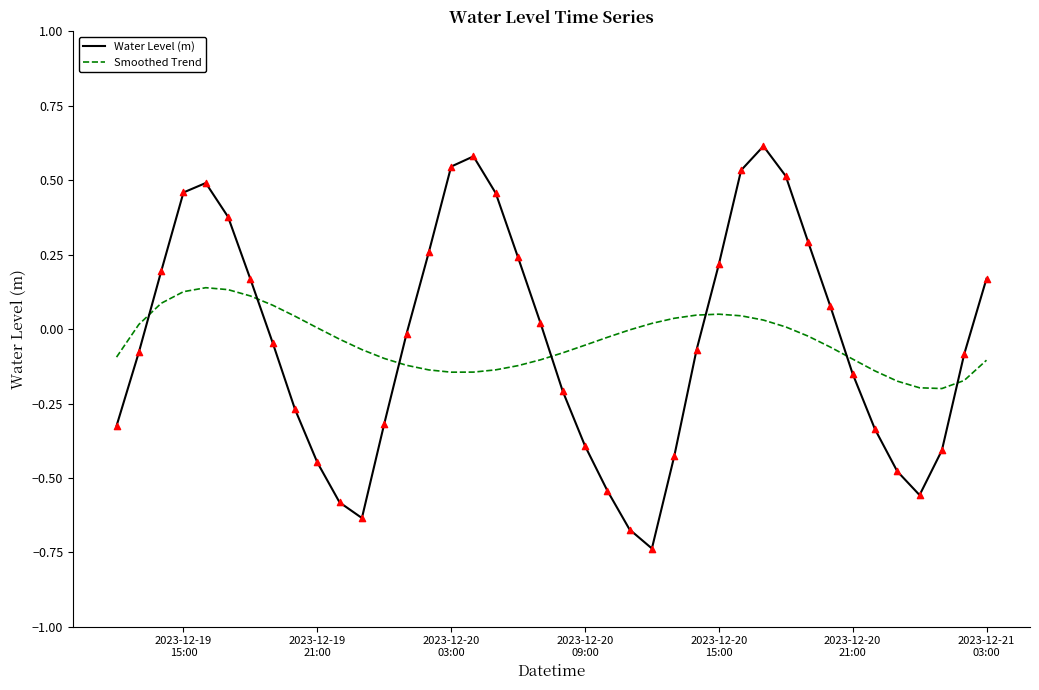

List the series in order of their peak value, lowest first.

Smoothed Trend, Water Level (m)